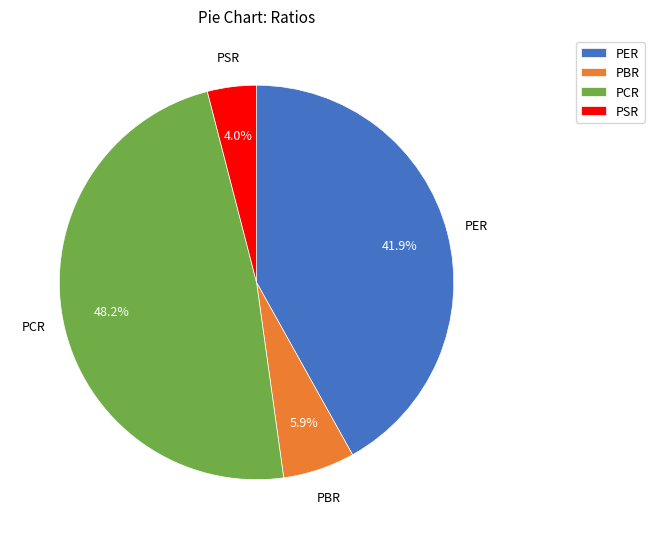

Approximately how many times larger is the value at PER compared to PCR?

0.9